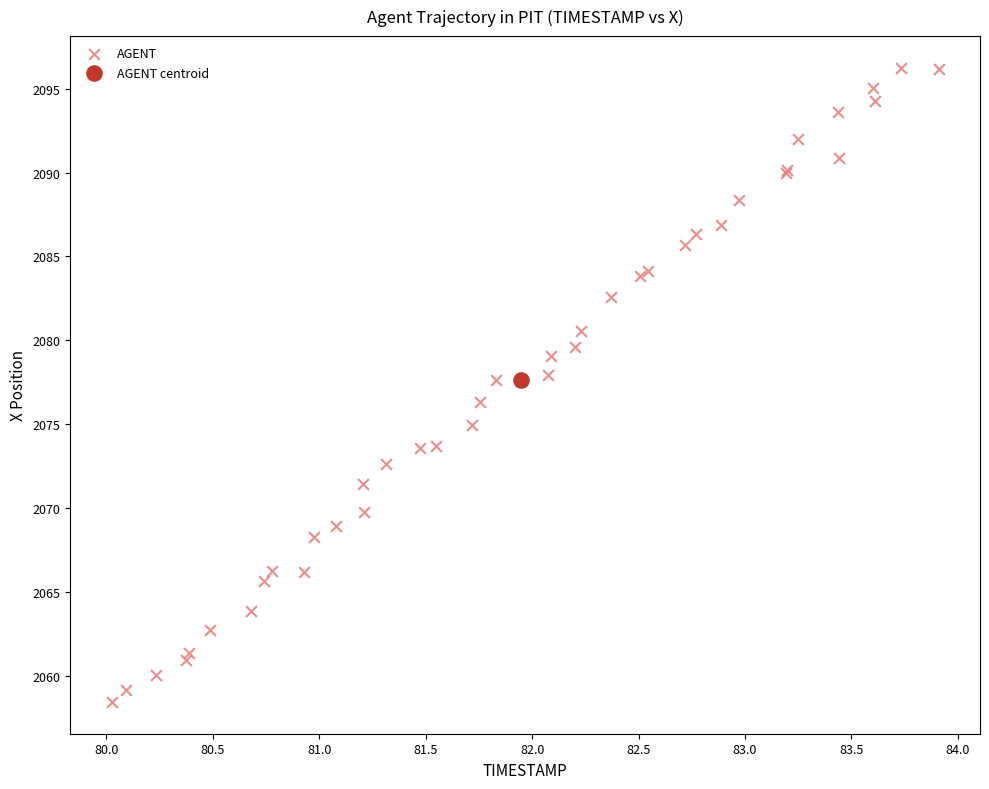

What are all the series names shown in the legend?

AGENT, AGENT centroid